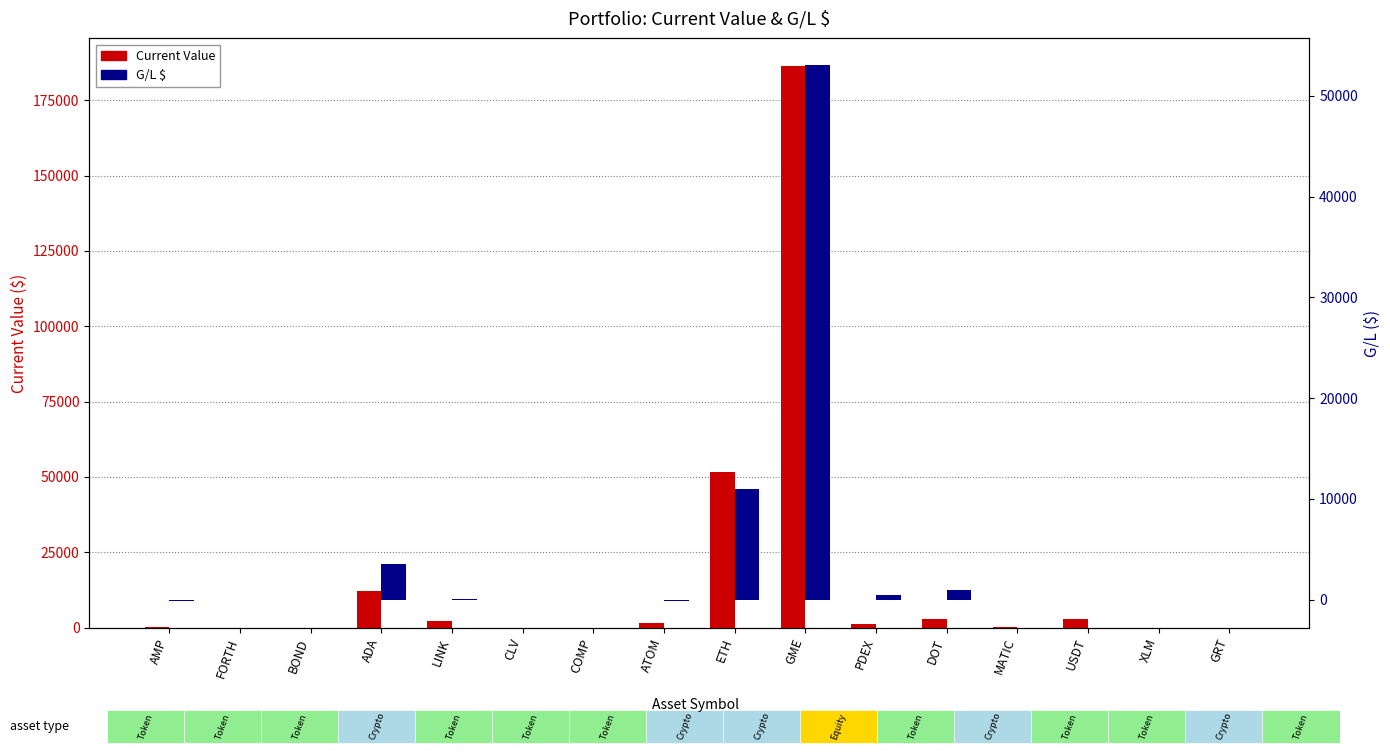

Is the value of G/L $ at DOT greater than the value of Current Value at ATOM?

No